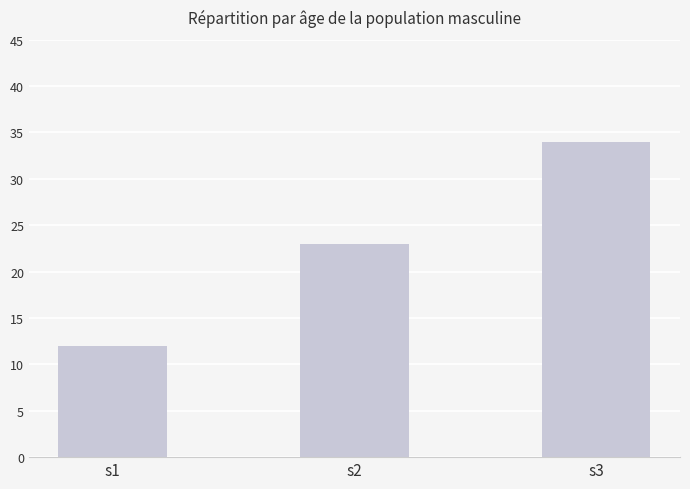

Between s2 and s3, which is larger?

s3